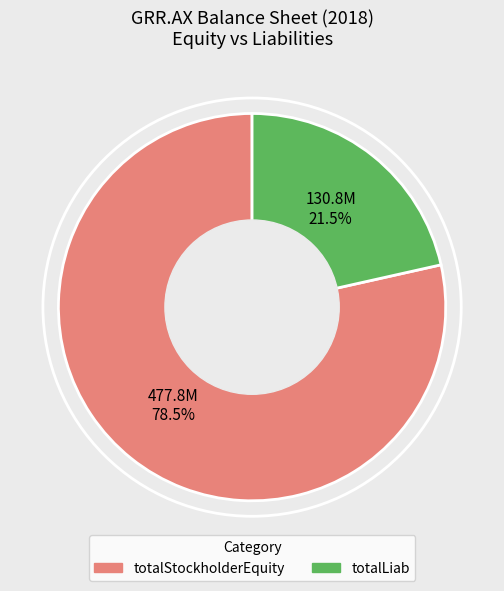

Combined, do totalStockholderEquity and totalLiab account for over 50%?

Yes